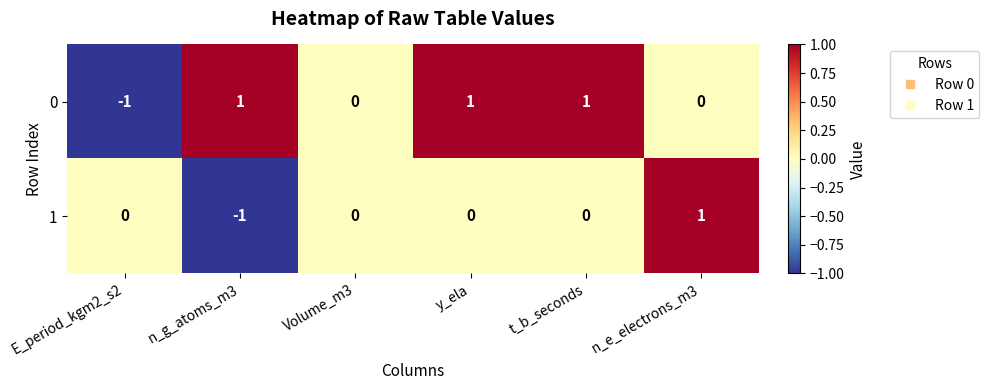

How many 0 values are between 0 and 1?

5